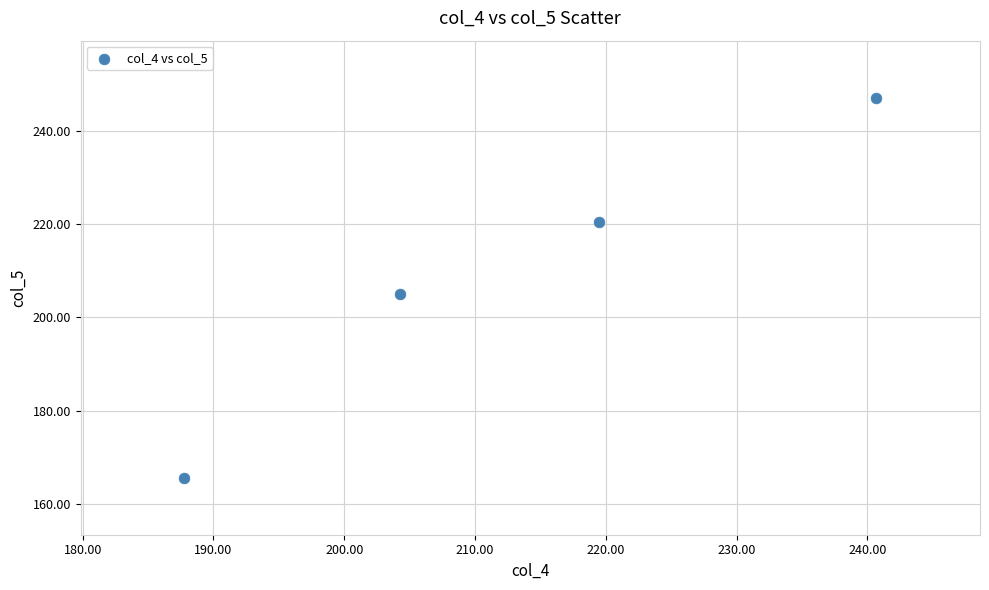

What is the range of X values (max minus min)?

52.9